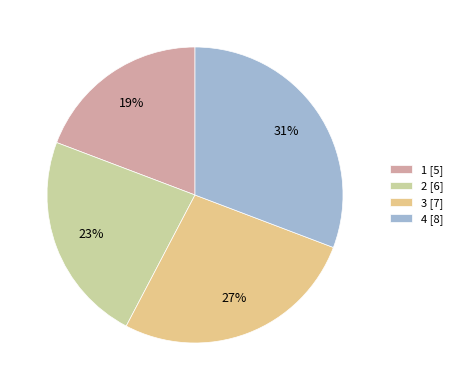

To the nearest percent, what is the average slice percentage?

25%